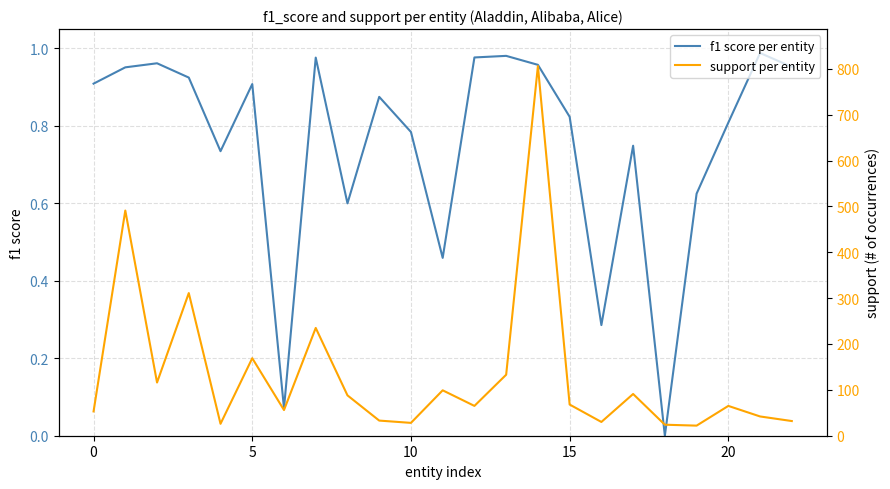

Is it true that f1 score per entity equals 0.9 at 0?

True